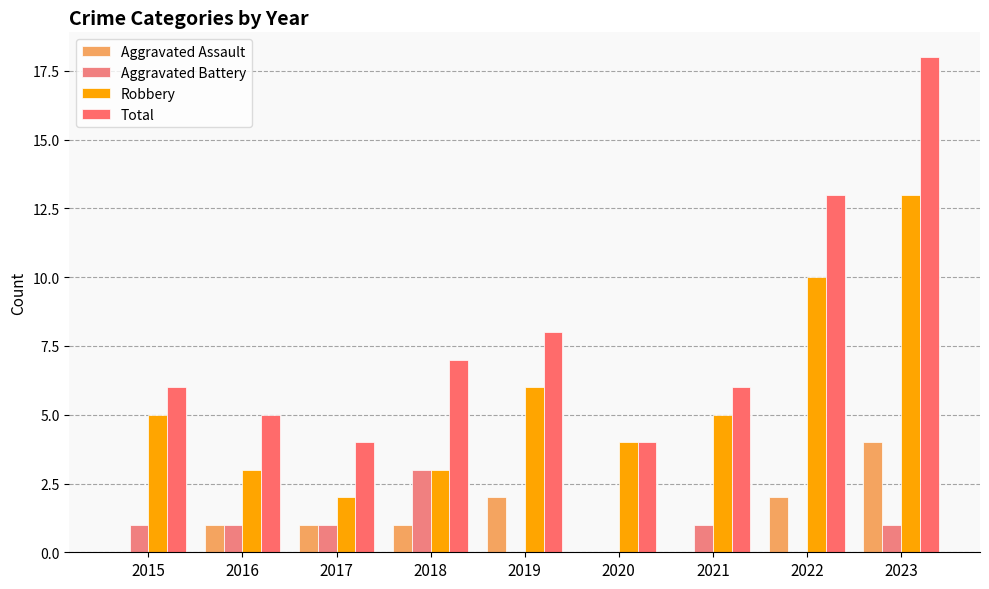

The Total series shows 13 at 2022. True or false?

True